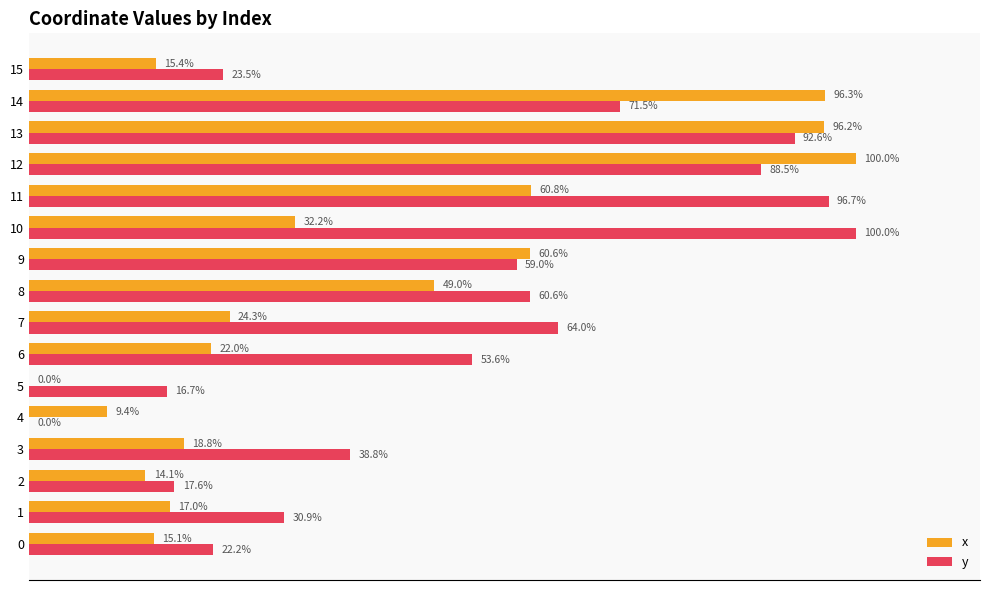

Which series changed the most between 10 and 15?

y